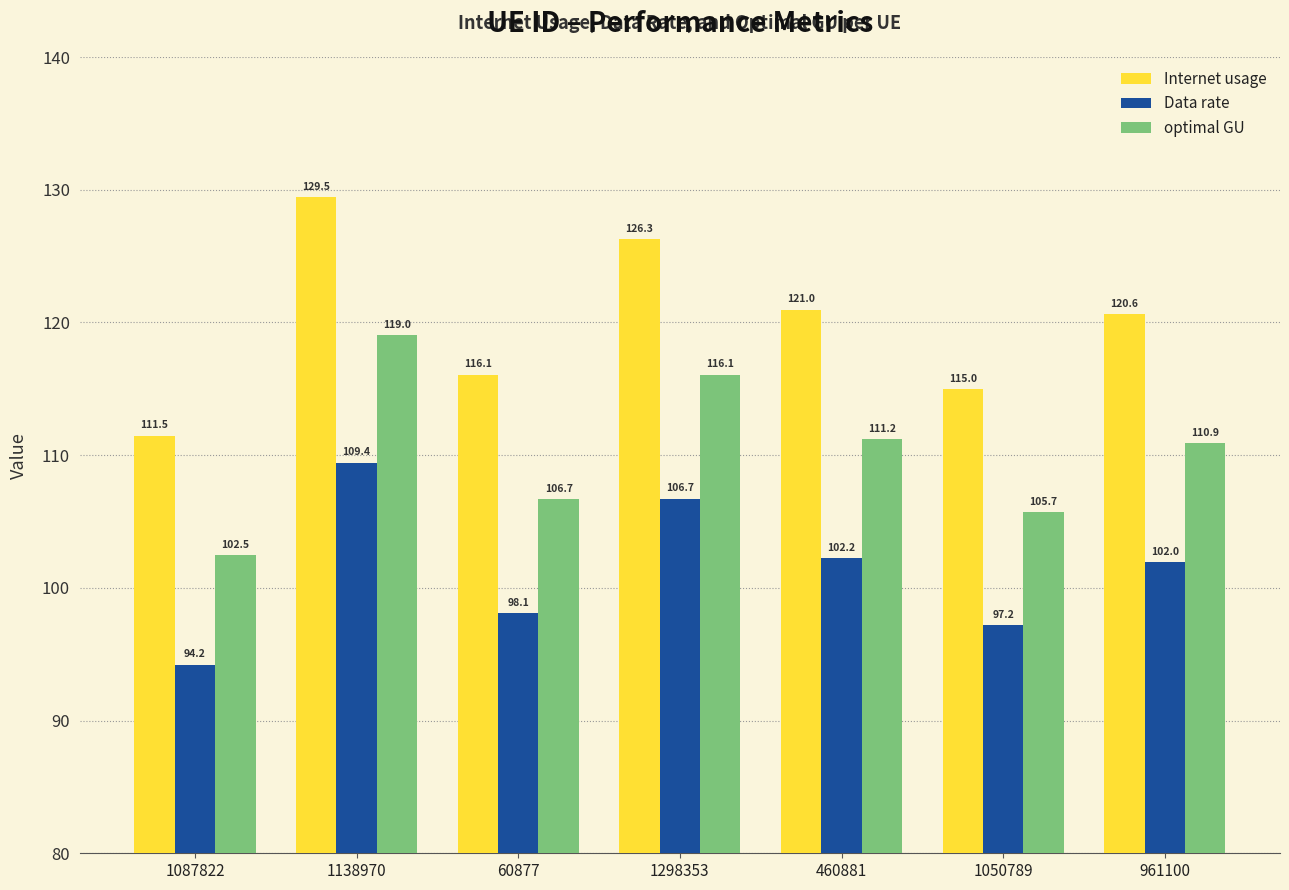

Which series has the largest range (max minus min)?

Internet usage